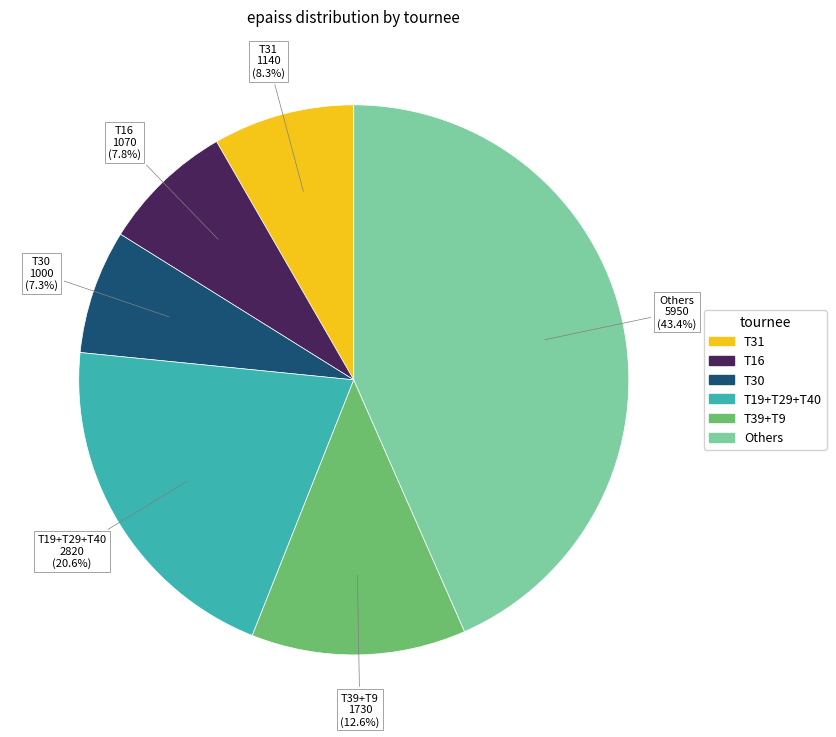

Is there any slice that represents more than half of the pie?

No